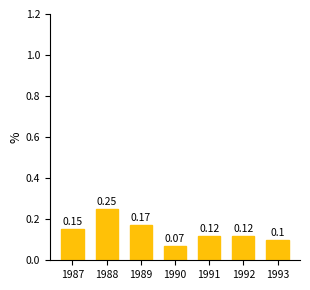

Which category has the highest value across all series?

1988